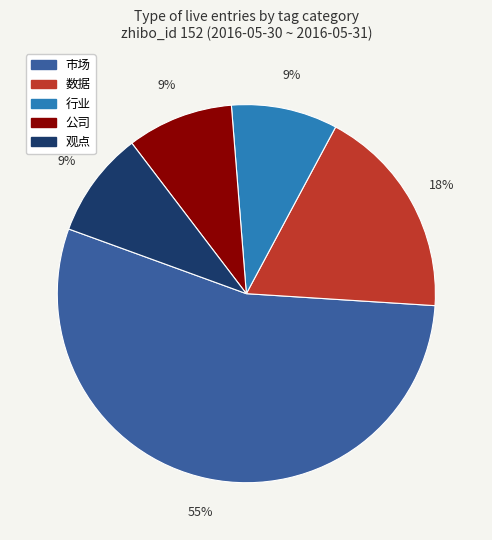

How many segments does this pie chart have?

5